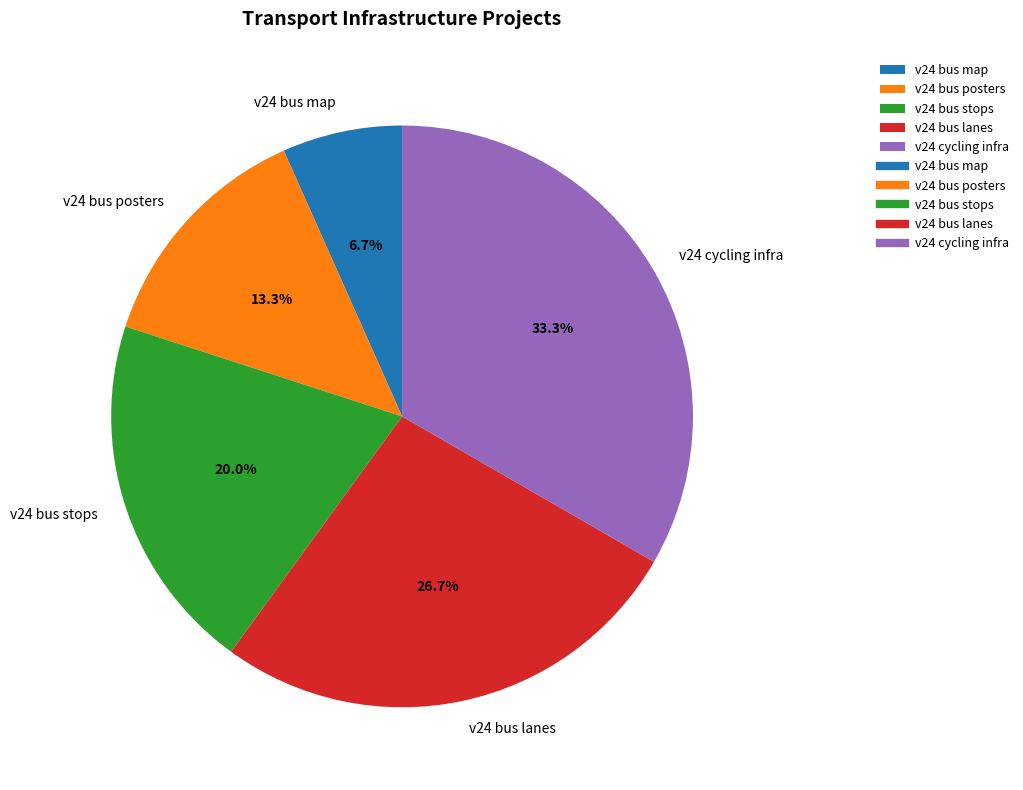

Approximately how many times larger is the value at v24 cycling infra compared to v24 bus stops?

1.7